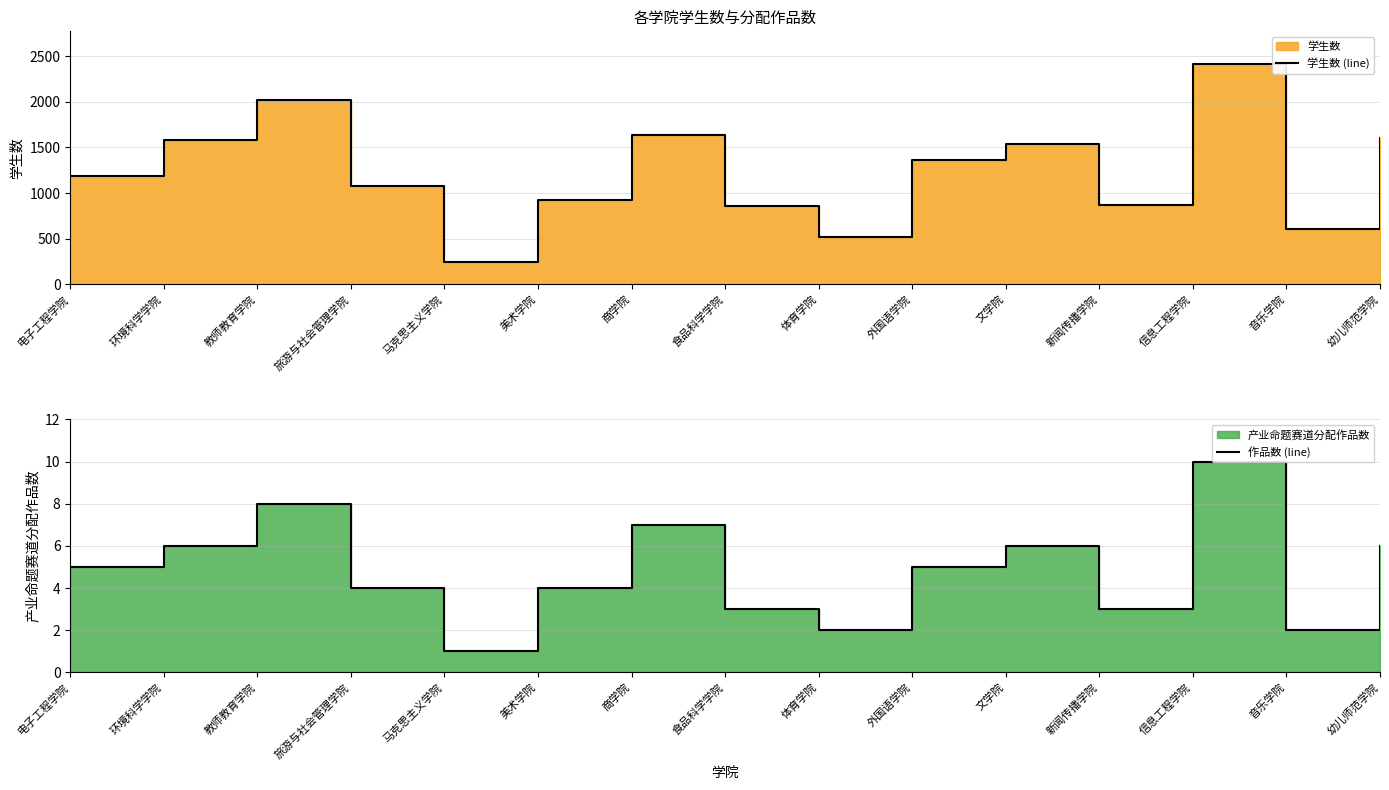

What is the difference between the 作品数 (line) values at 音乐学院 and 电子工程学院?

3